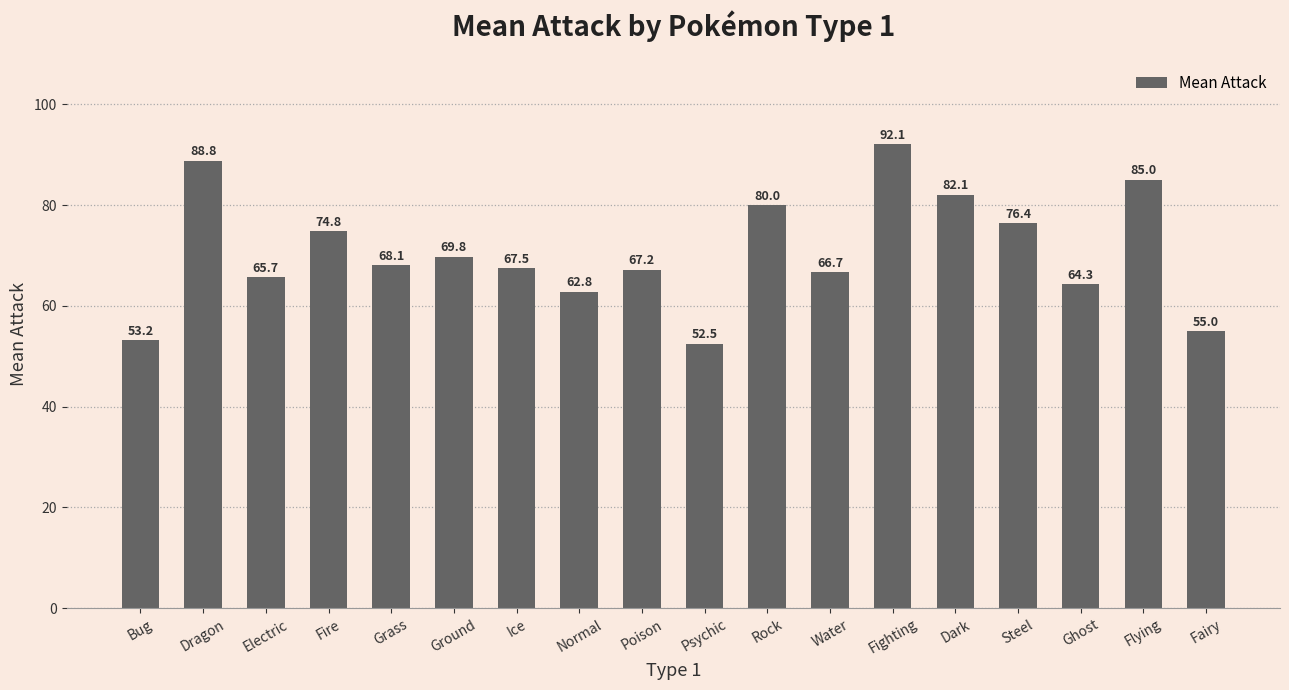

Does the chart contain any negative values?

No